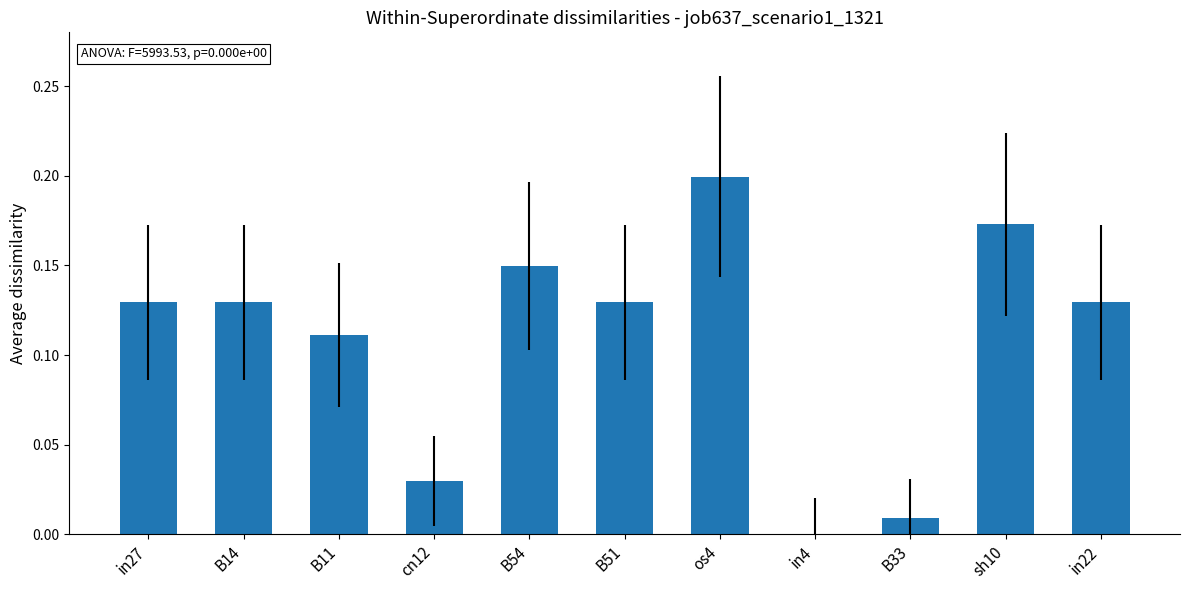

Which category has the highest value across all series?

os4